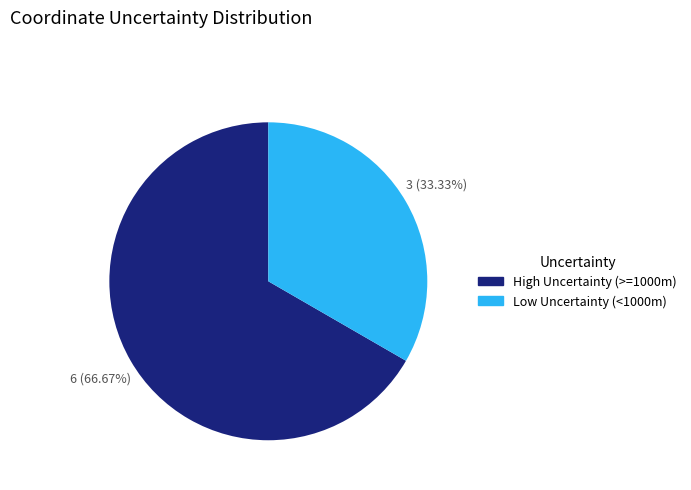

Is there a majority slice in this chart?

Yes